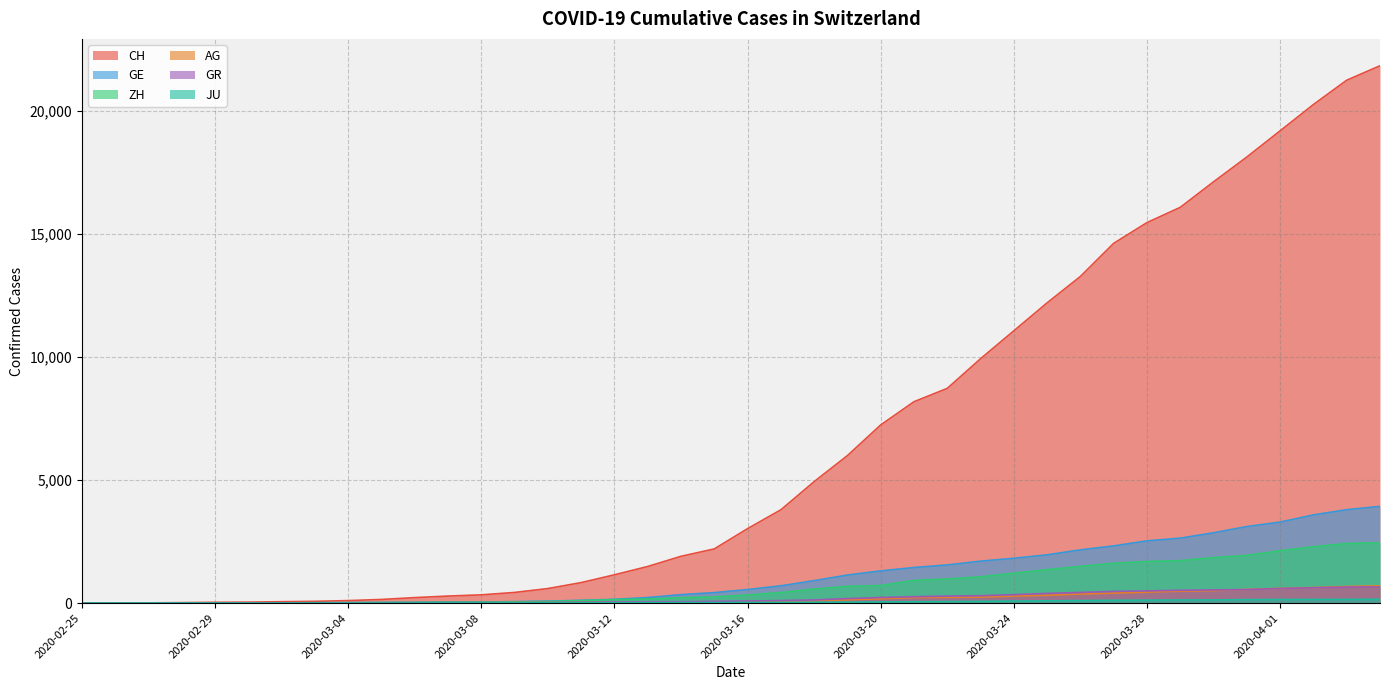

Is it true that GE equals 549 at 2020-03-16?

True